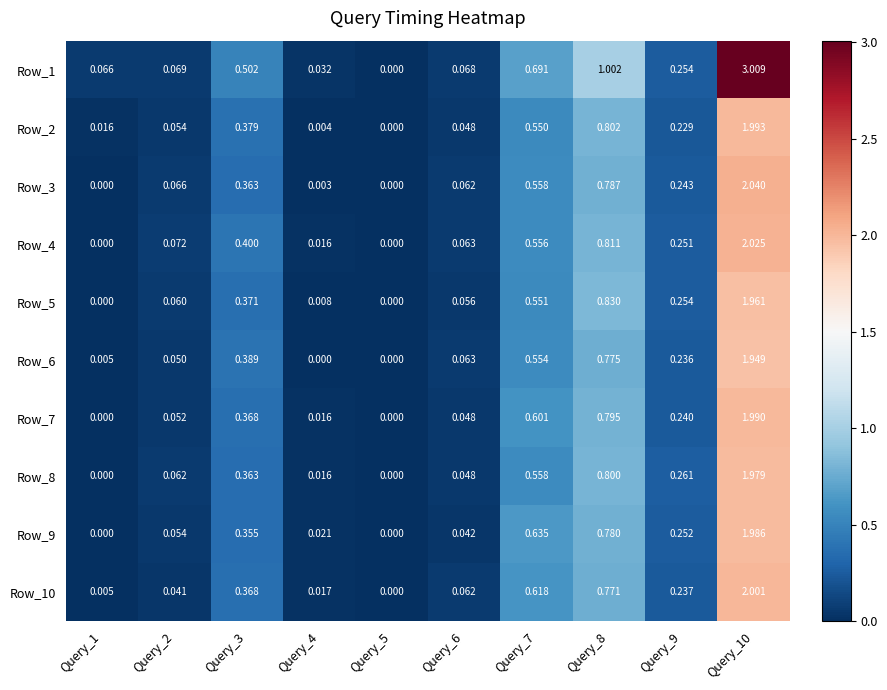

Is the value of Row_8 at Query_10 greater than the value of Row_5 at Query_10?

Yes